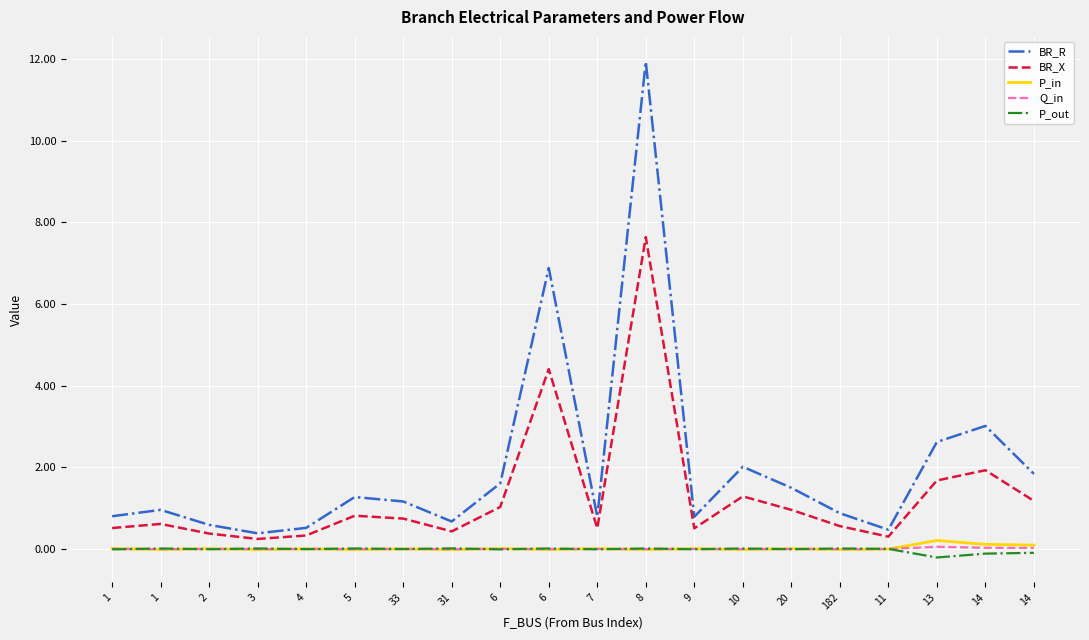

Which series has the widest spread of values?

BR_R